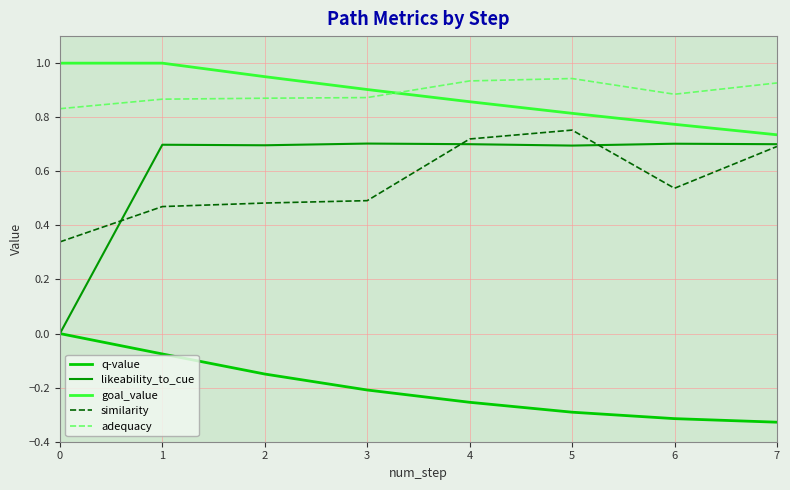

Which series has the largest range (max minus min)?

likeability_to_cue